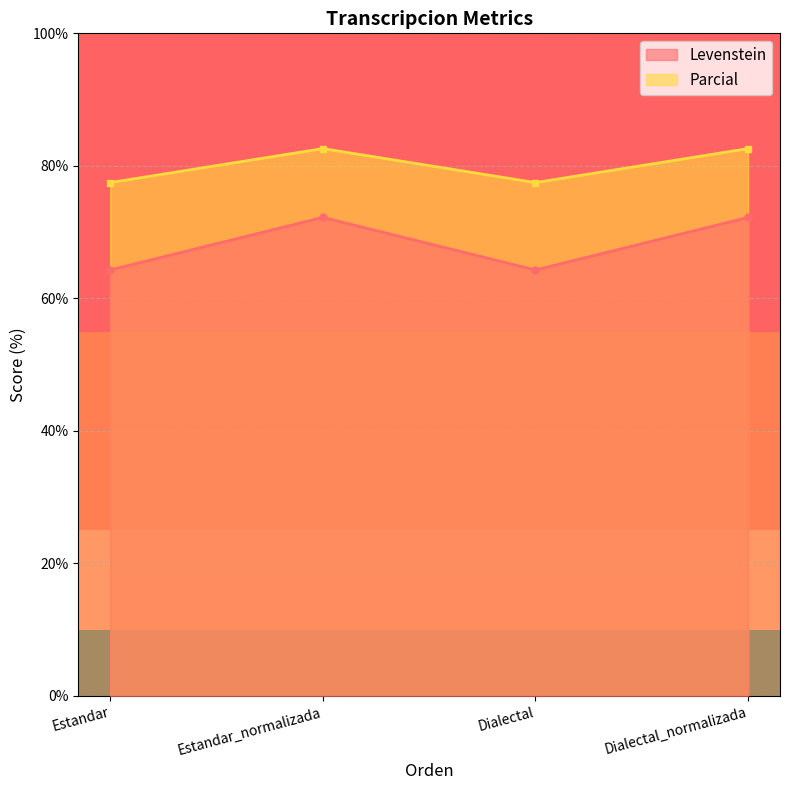

At how many categories does at least one series exceed 75?

4